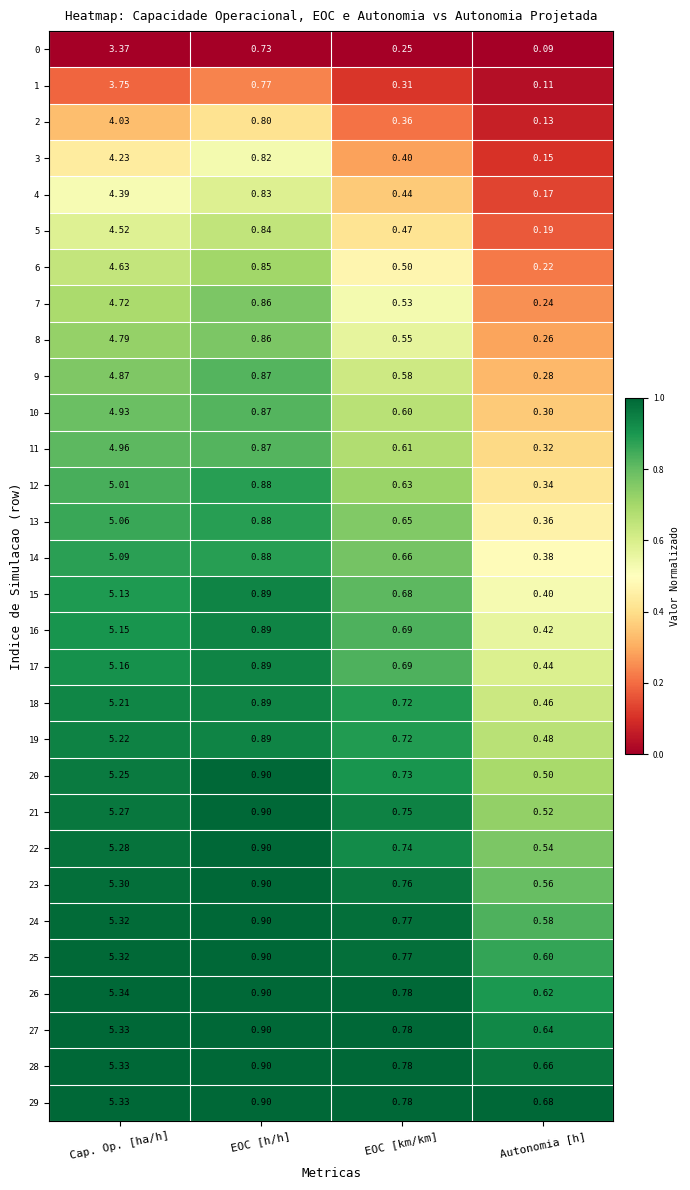

Is the value of 25 at Autonomia [h] greater than the value of 10 at Autonomia [h]?

Yes